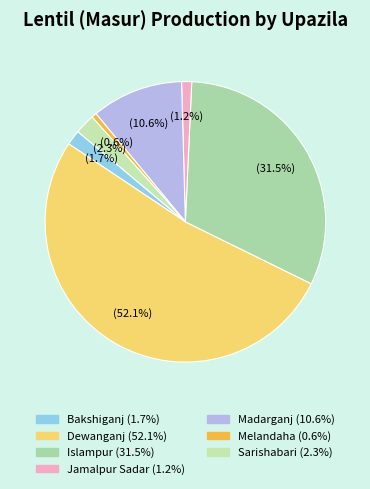

What is the smallest slice in the pie chart?

Melandaha